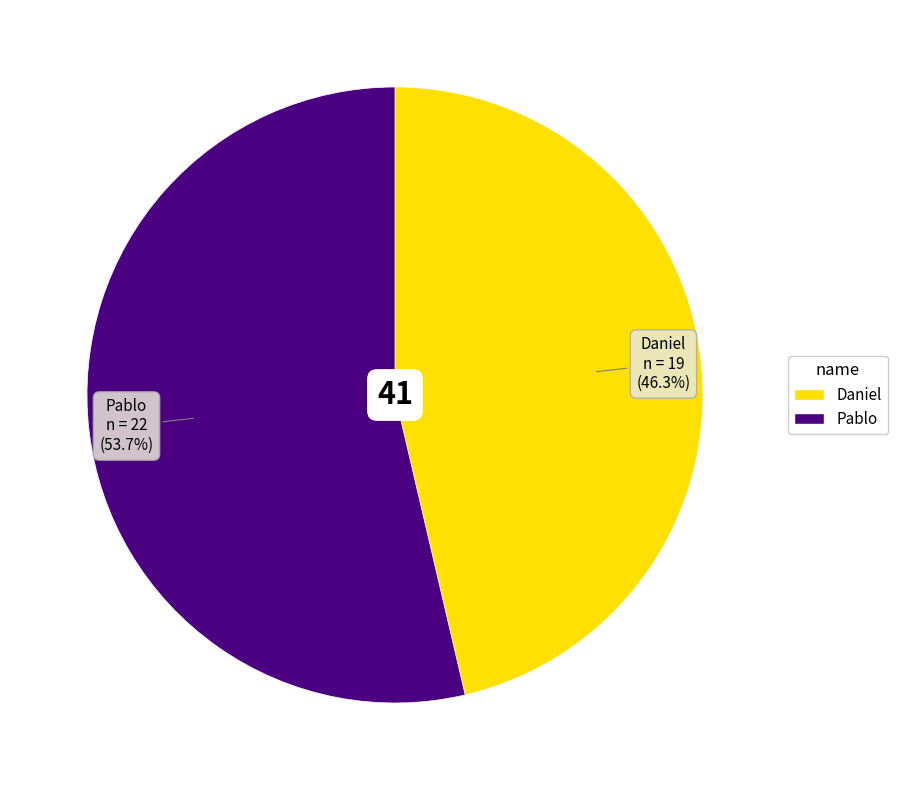

What percentage is the Daniel slice, to the nearest percent?

46%